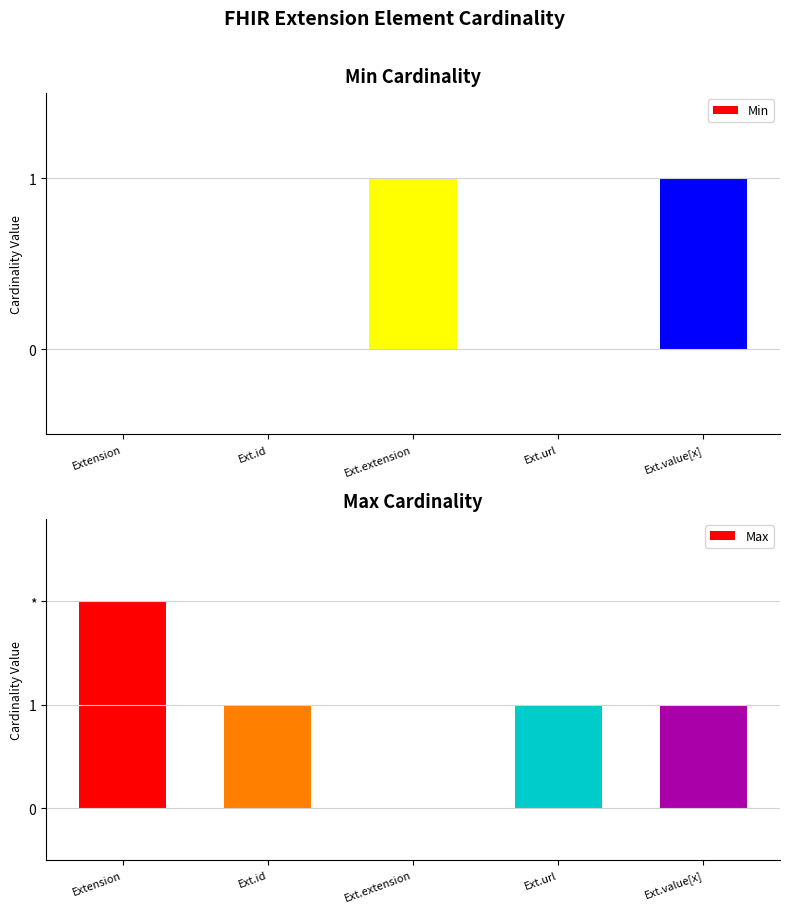

Which category has the lowest value in the Max series?

Ext.extension